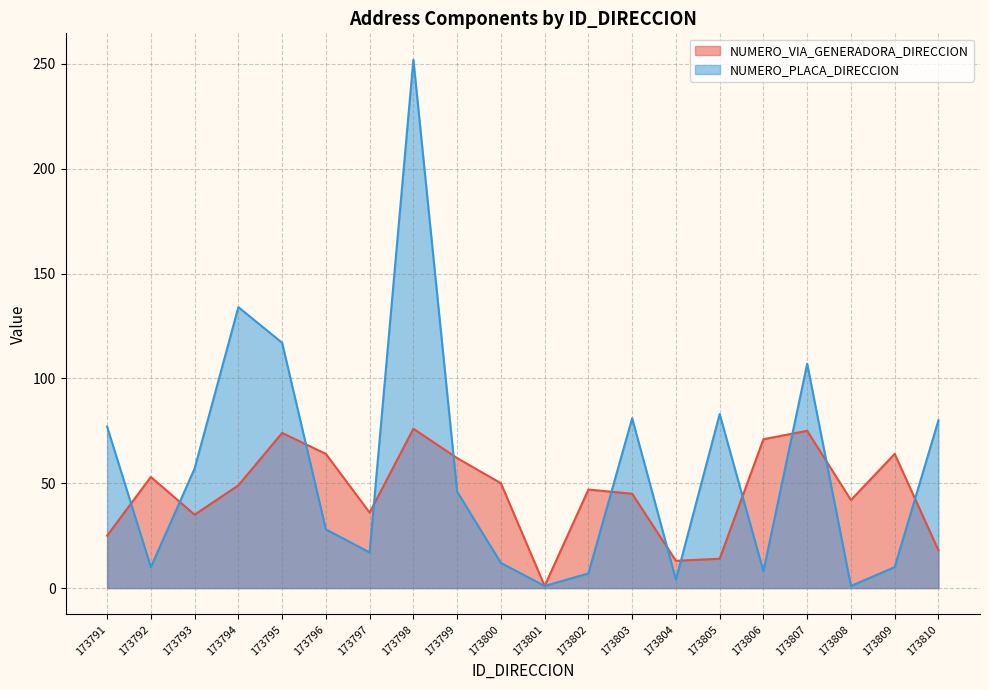

Which series changed the most between 173802 and 173807?

NUMERO_PLACA_DIRECCION